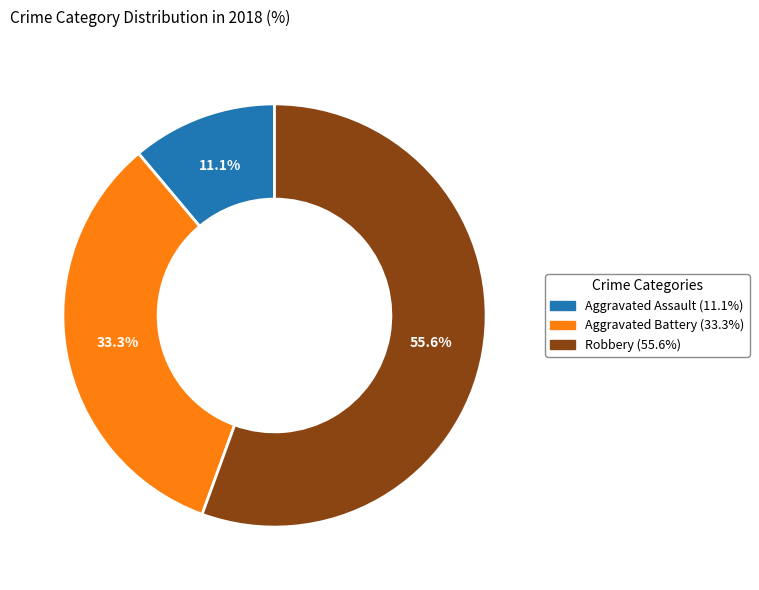

Is there any slice that represents more than half of the pie?

Yes